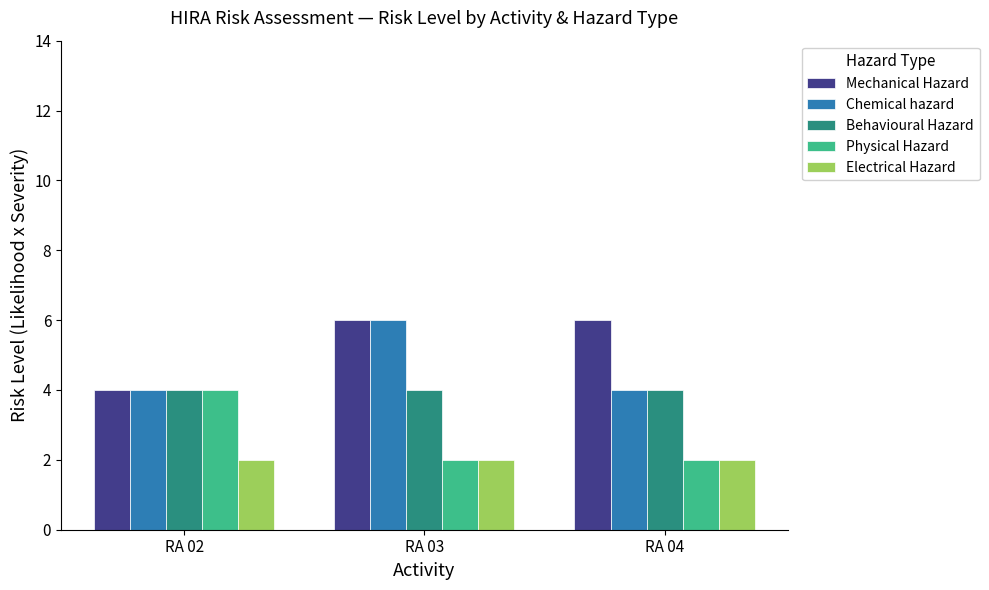

Reading right to left, list all the values displayed in this chart.

Mechanical Hazard: 6	6	4
Chemical hazard: 4	6	4
Behavioural Hazard: 4	4	4
Physical Hazard: 2	2	4
Electrical Hazard: 2	2	2